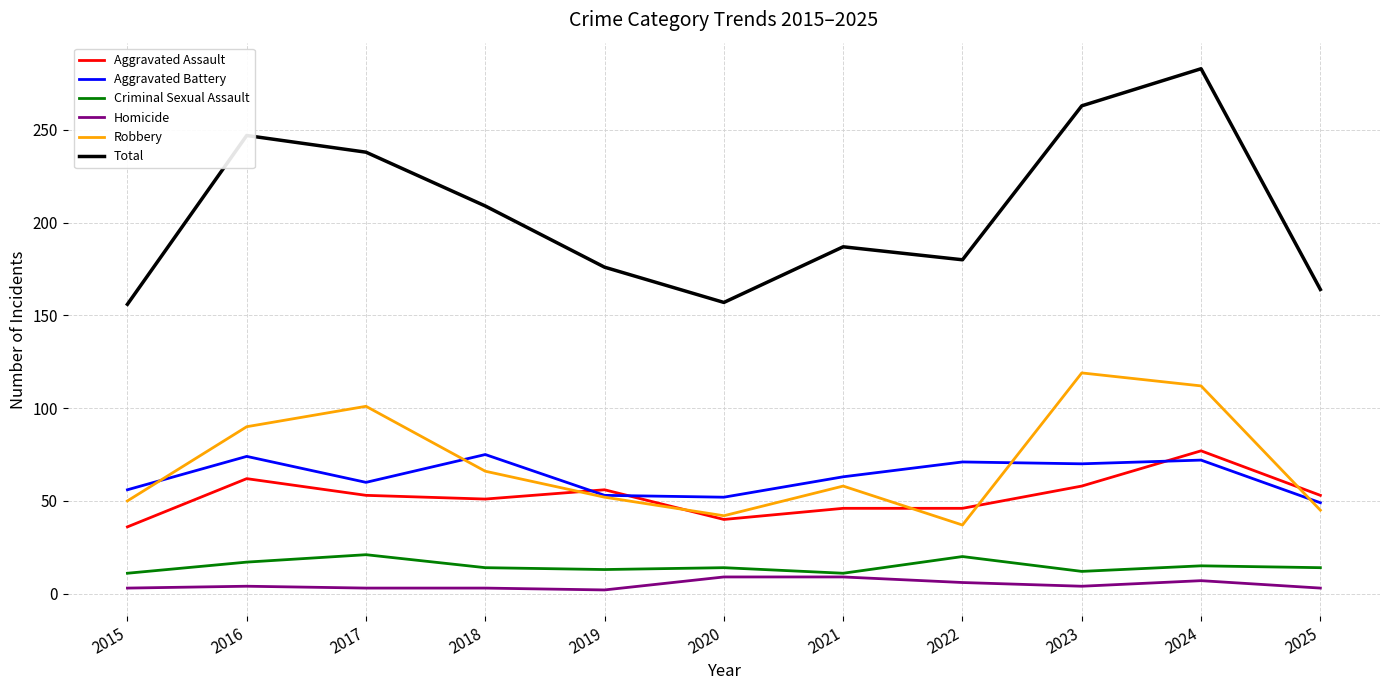

What is the maximum value shown in the chart?

283